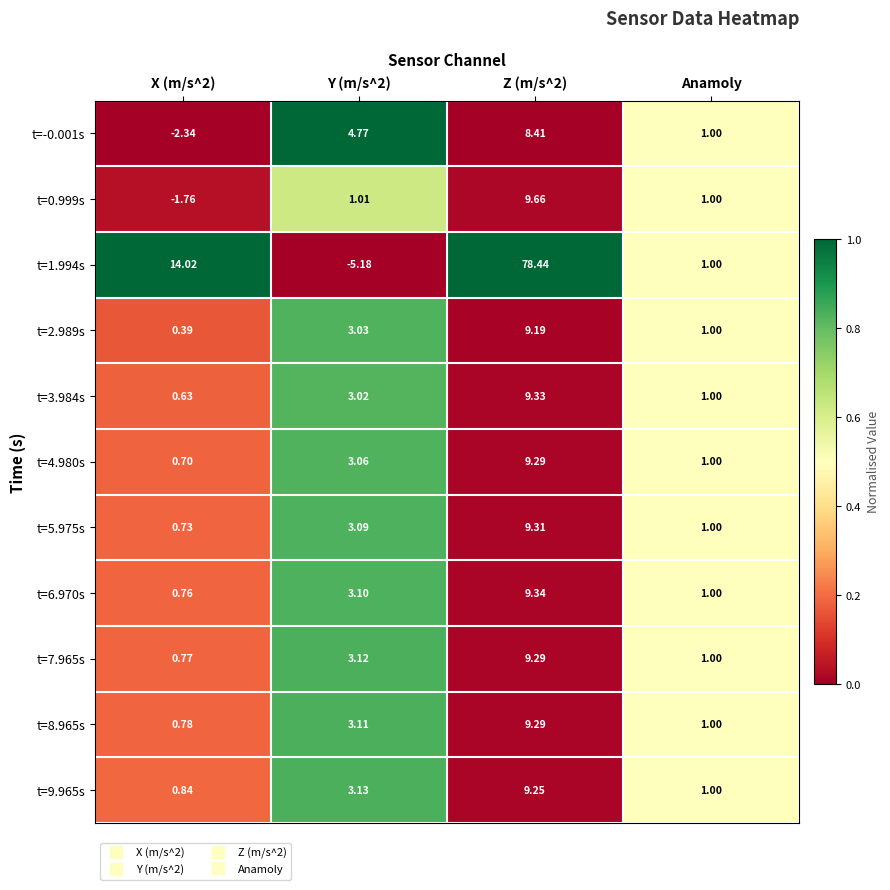

How many categories are shown in the chart?

4